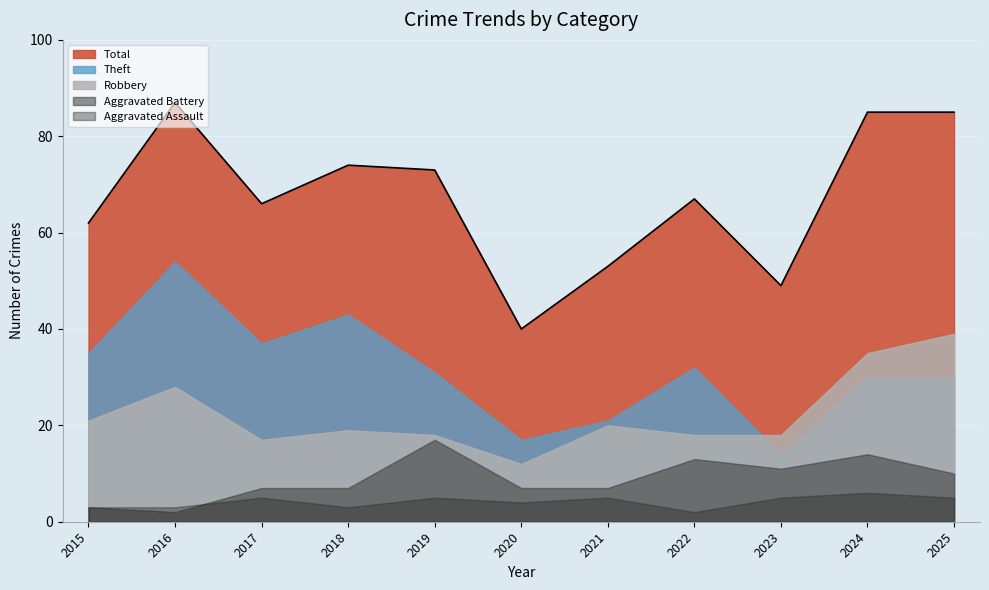

Which series has the largest range (max minus min)?

Total